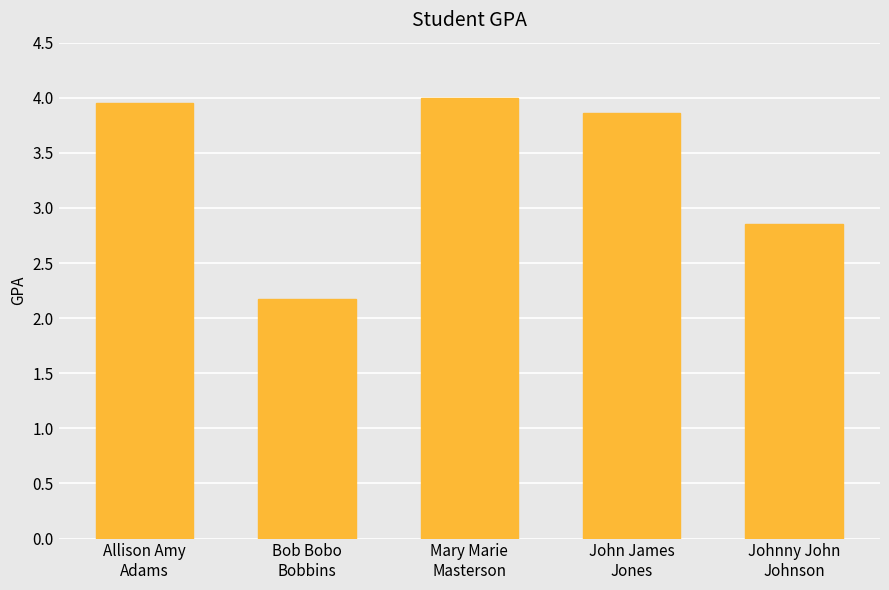

At which category does the chart reach its peak across all series?

Mary Marie
Masterson